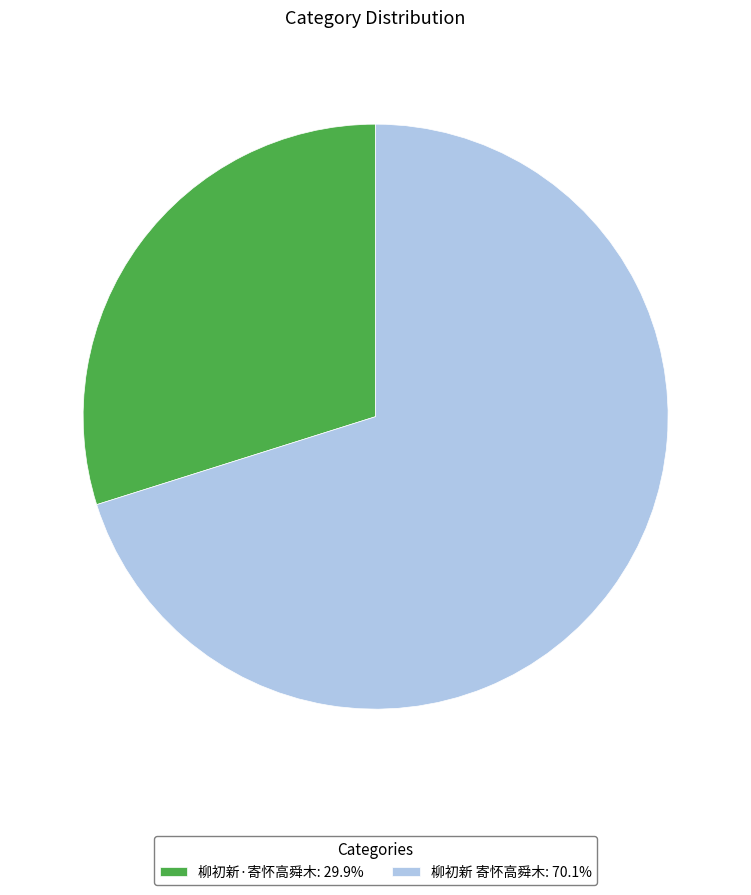

Approximately how many times larger is the value at 柳初新·寄怀高舜木: 29.9% compared to 柳初新 寄怀高舜木: 70.1%?

0.4